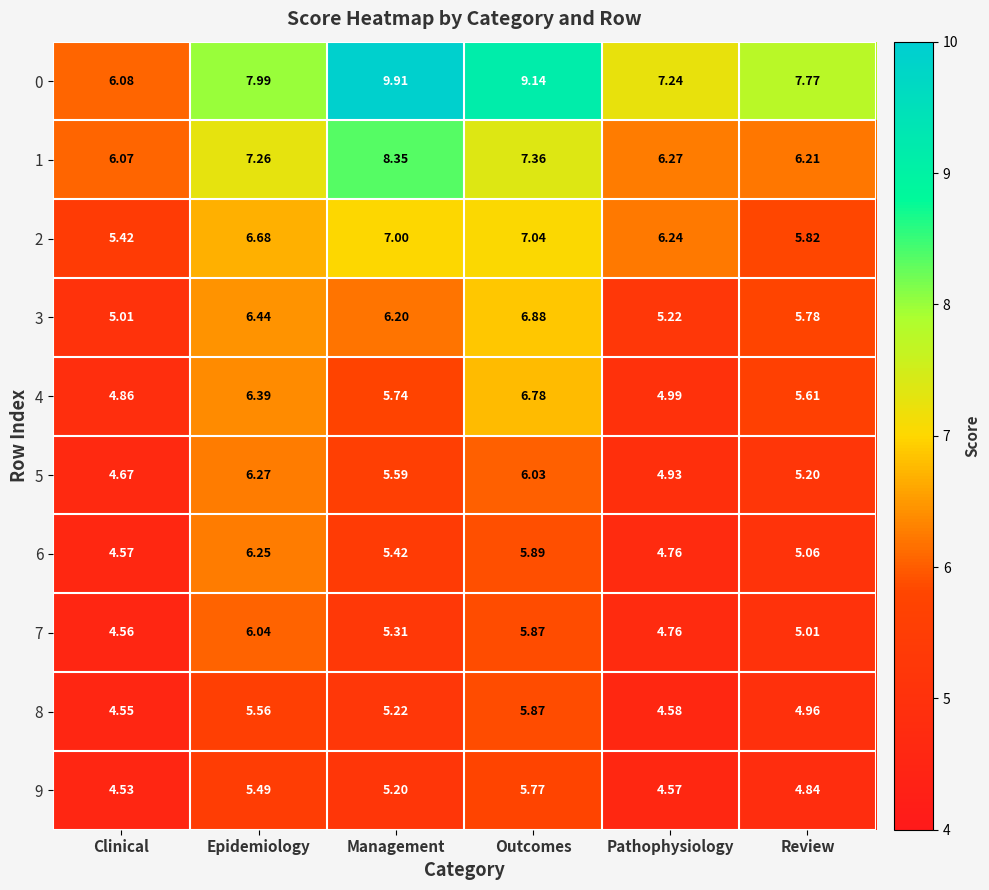

Is the value of 1 at Outcomes greater than the value of 2 at Outcomes?

Yes